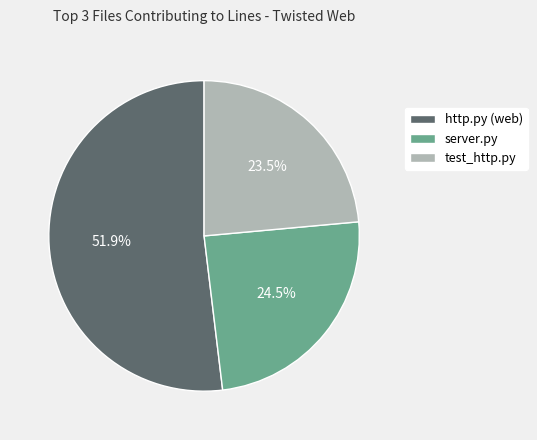

Which category has the smallest portion of the pie?

test_http.py